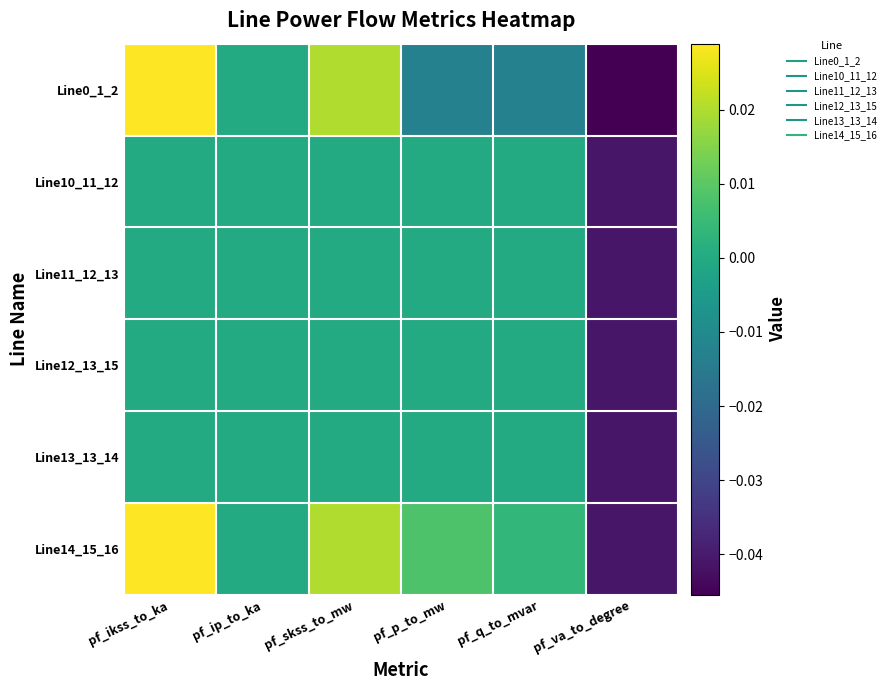

Rank the series at pf_skss_to_mw from lowest to highest value.

Line10_11_12, Line11_12_13, Line12_13_15, Line13_13_14, Line0_1_2, Line14_15_16